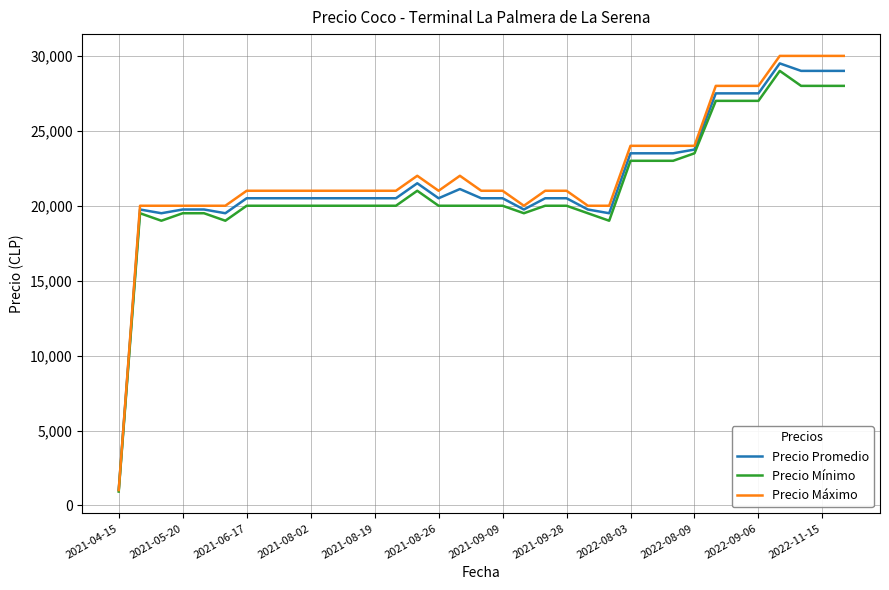

Which series has the widest spread of values?

Precio Máximo